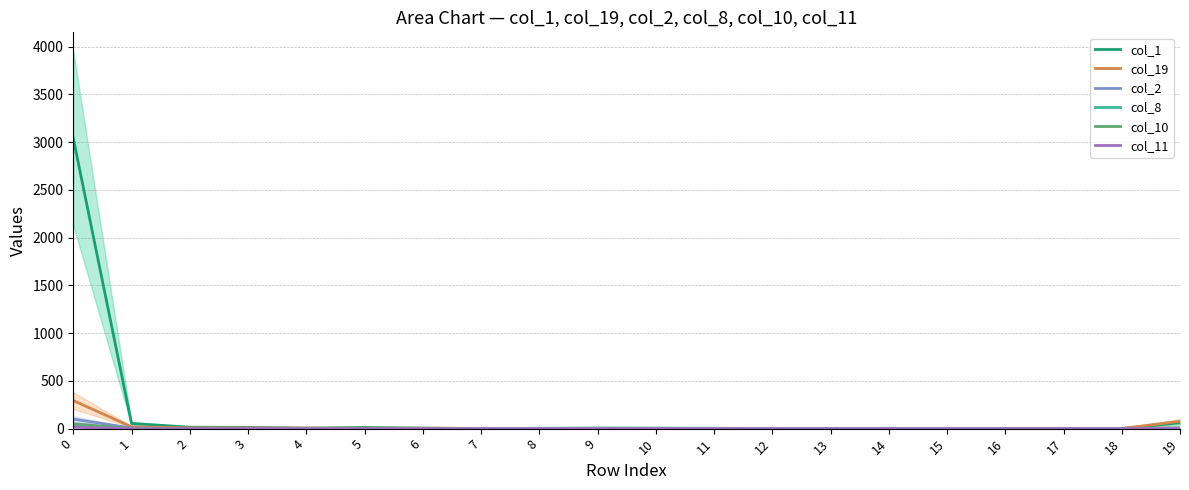

How many categories are shown in the chart?

20